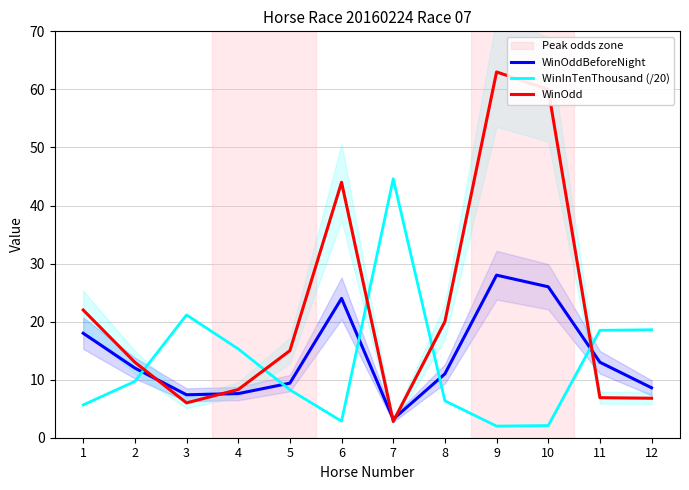

What is the smallest value displayed?

2.0